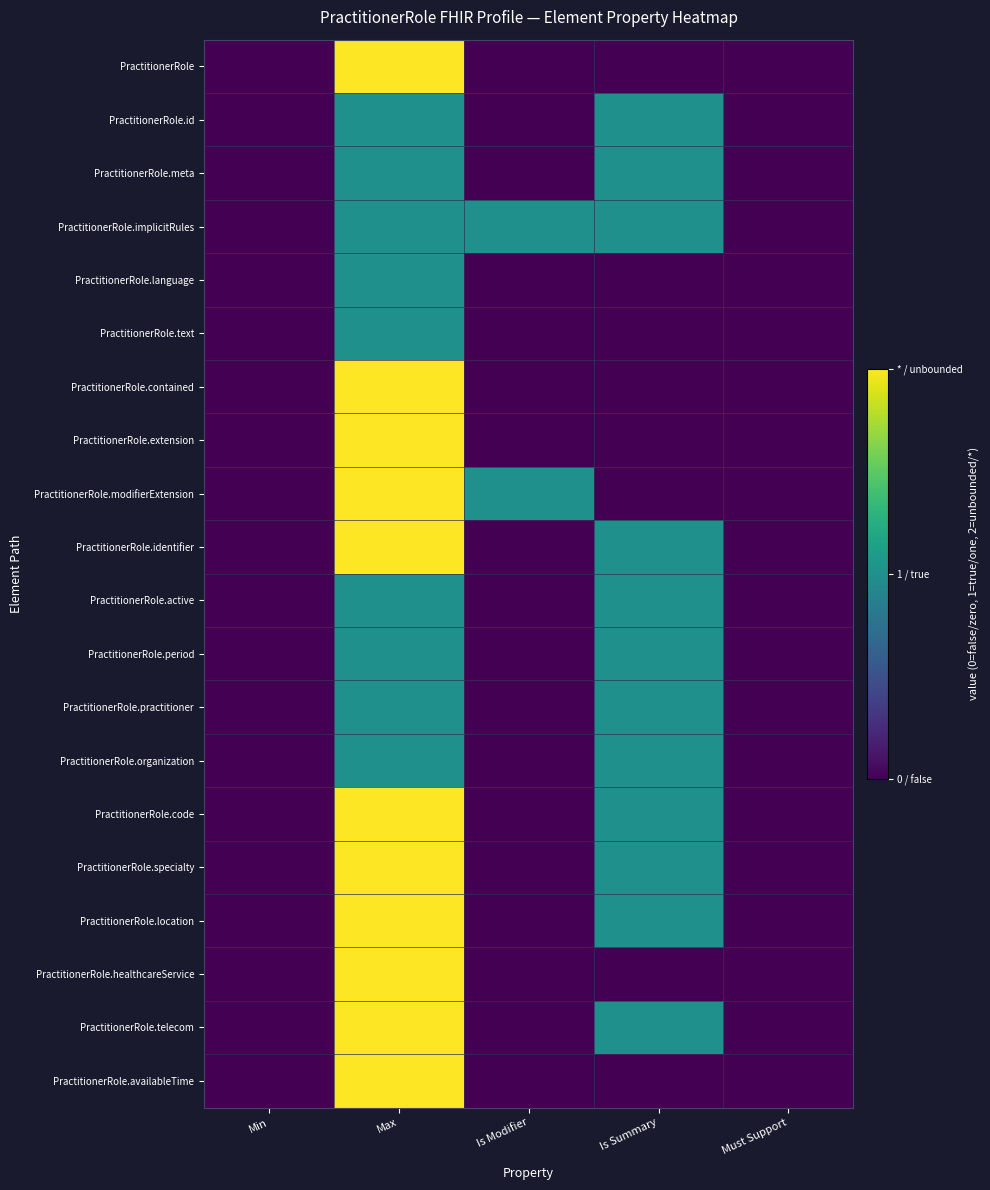

Which series has the largest total across all categories?

PractitionerRole.implicitRules